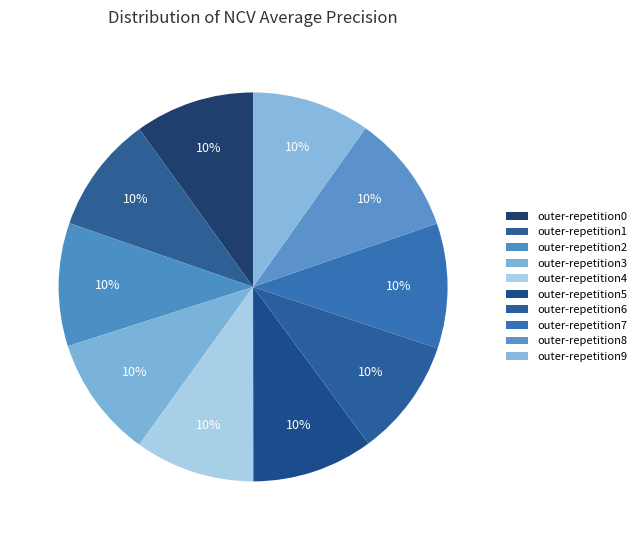

How many slices are in this pie chart?

10